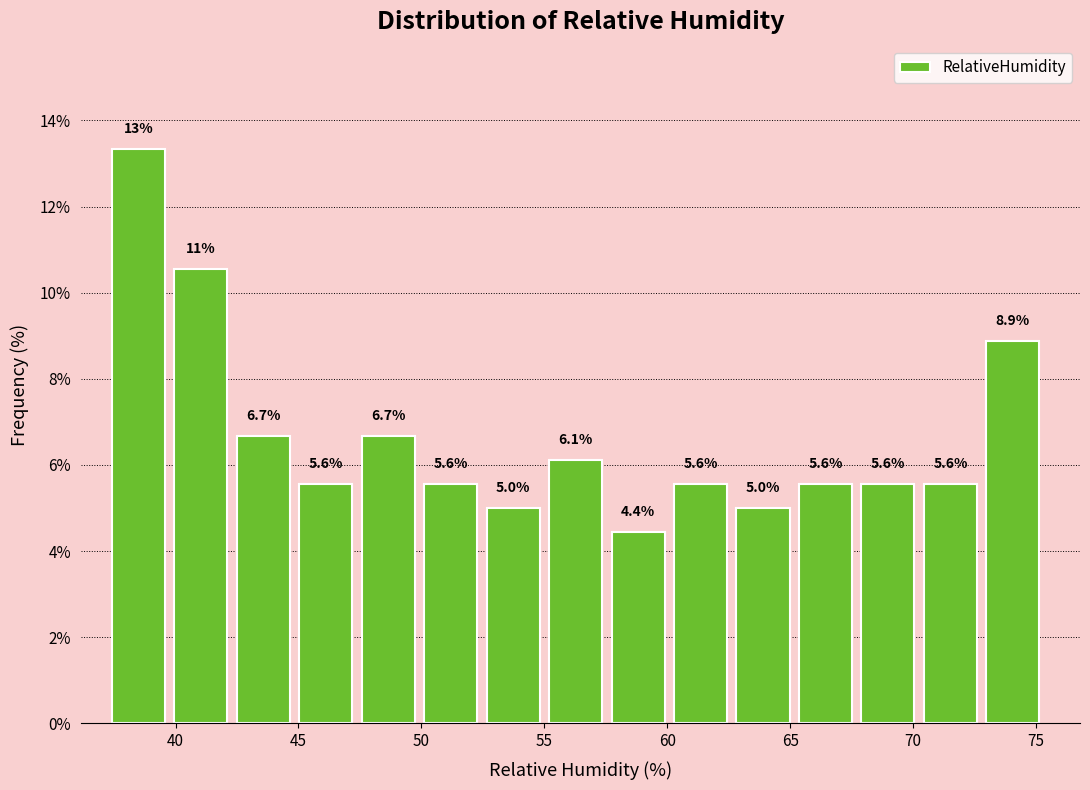

Which range on the x-axis has the tallest bar?

37.5 to 40.0